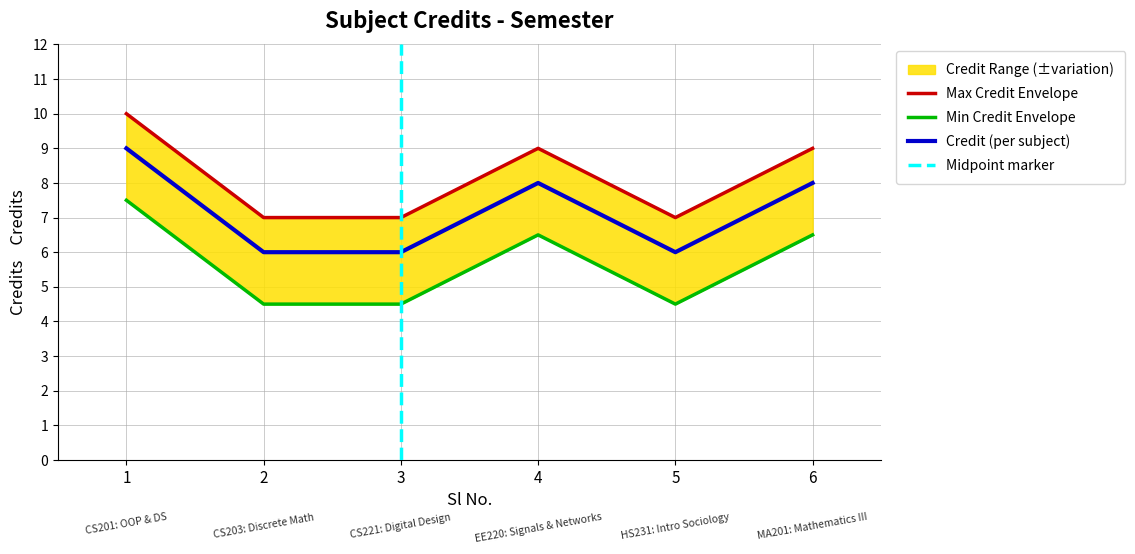

Count the number of categories in the chart.

6